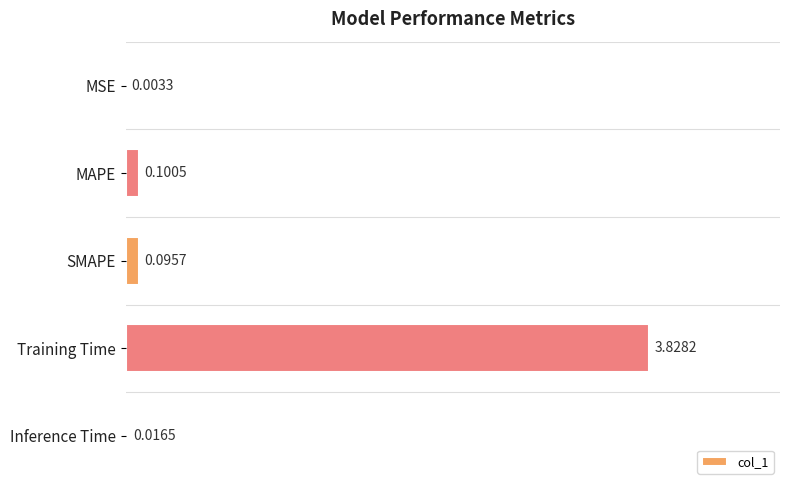

How many series are shown in this chart?

1